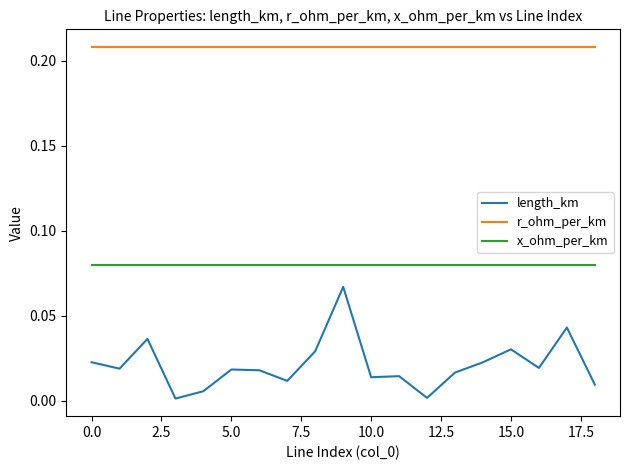

How many series are shown in this chart?

3